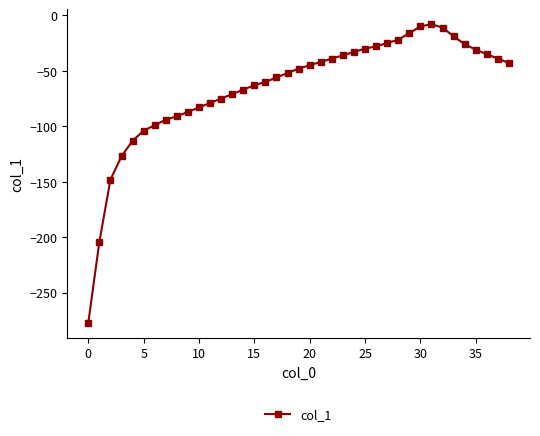

What is the value of the 35th point from the left?

-26